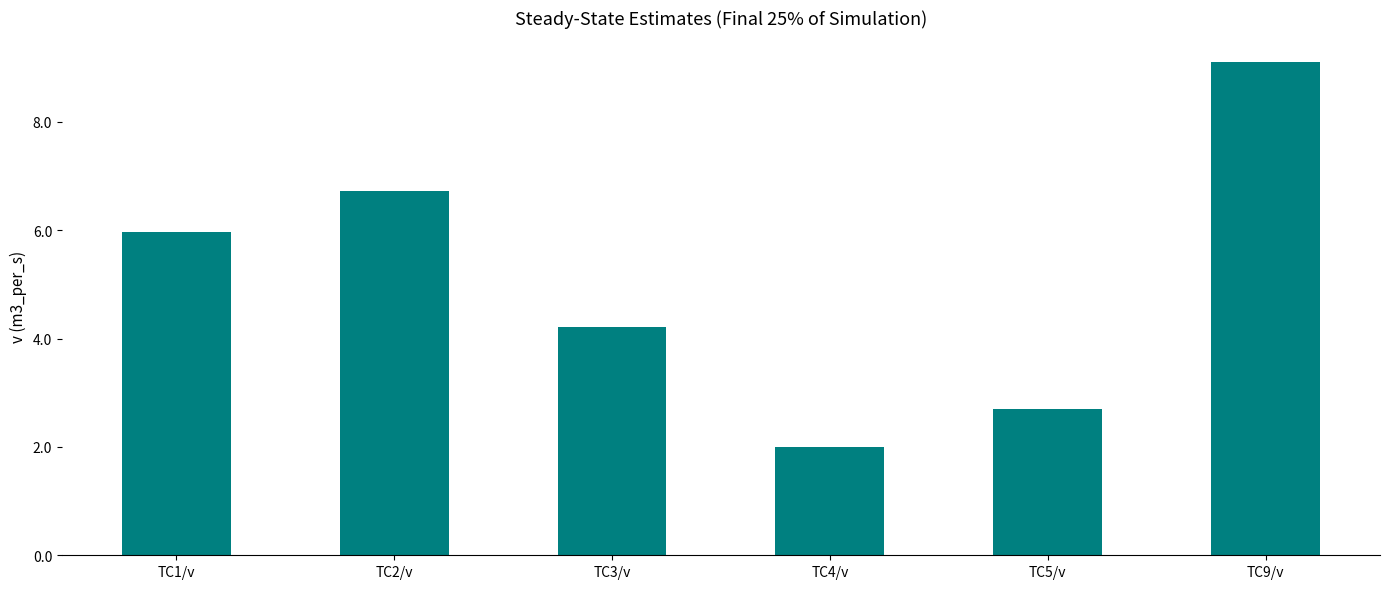

Which label corresponds to the largest value in the chart?

TC9/v